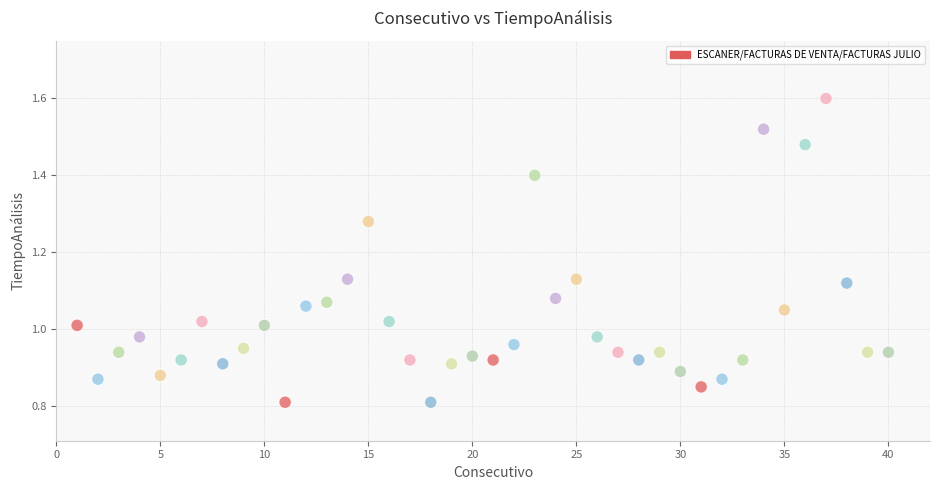

What is the range of X values (max minus min)?

39.0